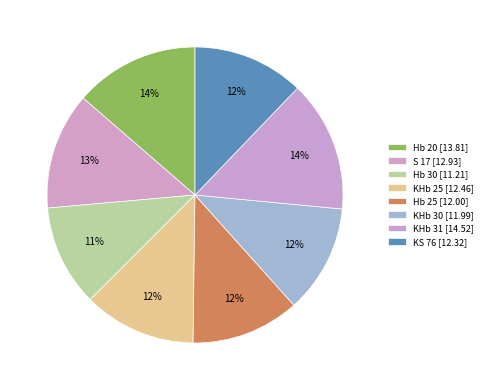

To the nearest percent, what percentage of the pie is KHb 31?

14%